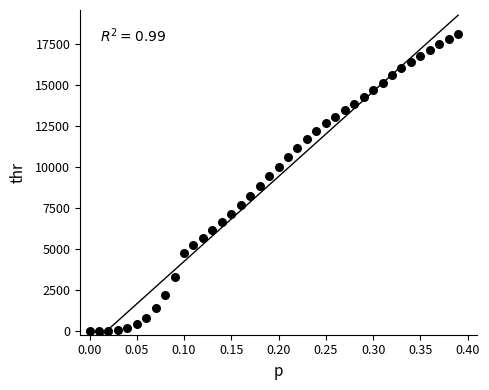

What is the range of Y values (max minus min)?

18135.7